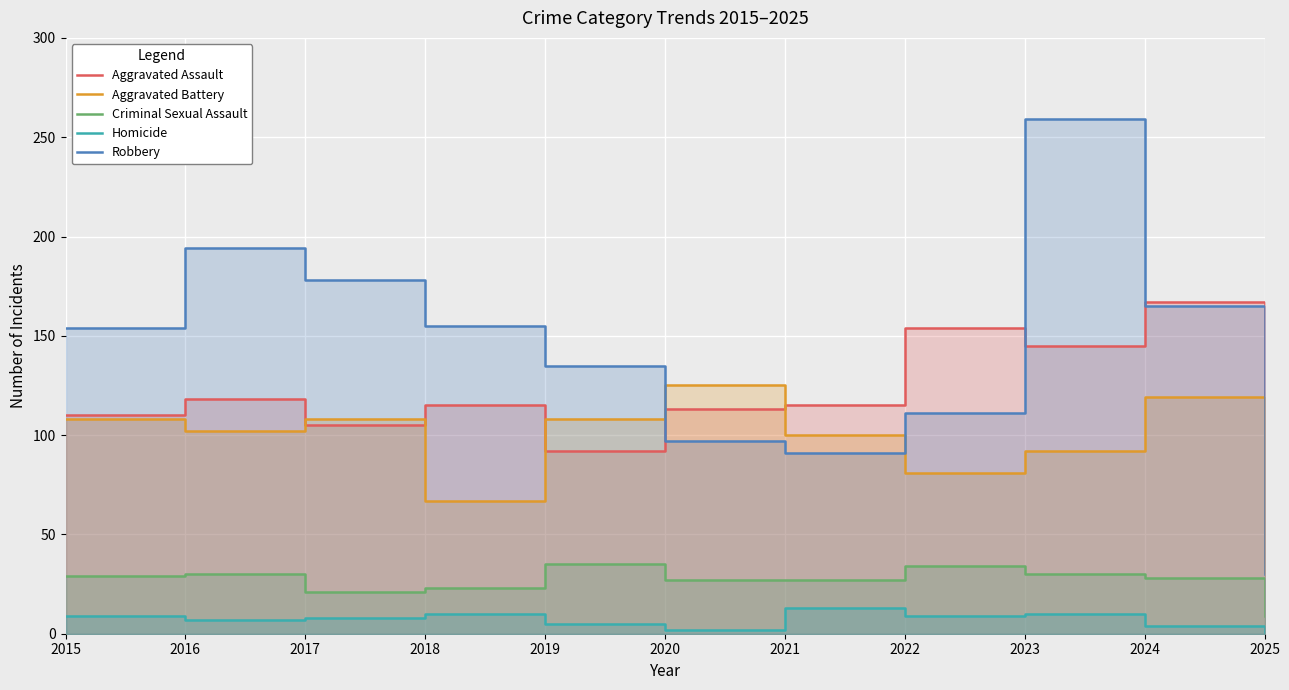

What value does the Aggravated Battery series have at 2025?

31